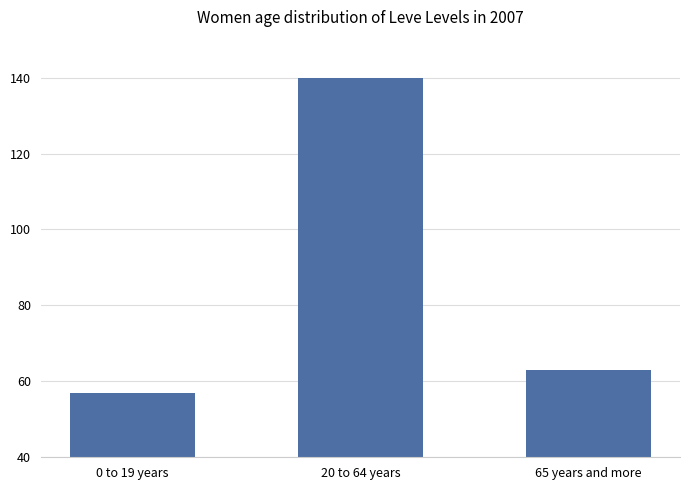

What is the label of the 3rd bar from the right?

0 to 19 years